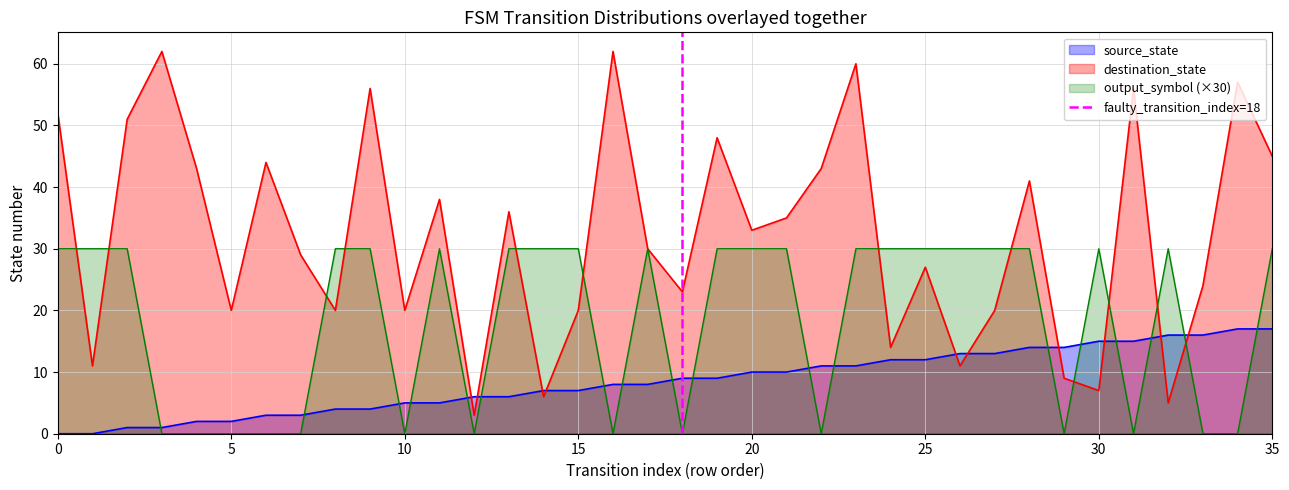

What is the minimum value for destination_state?

3